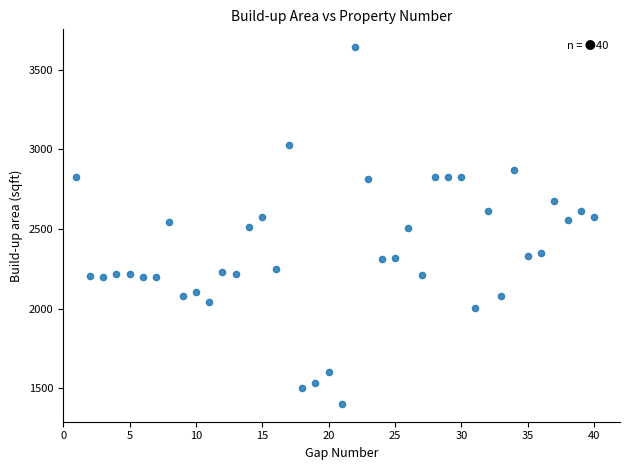

What is the range of X values (max minus min)?

39